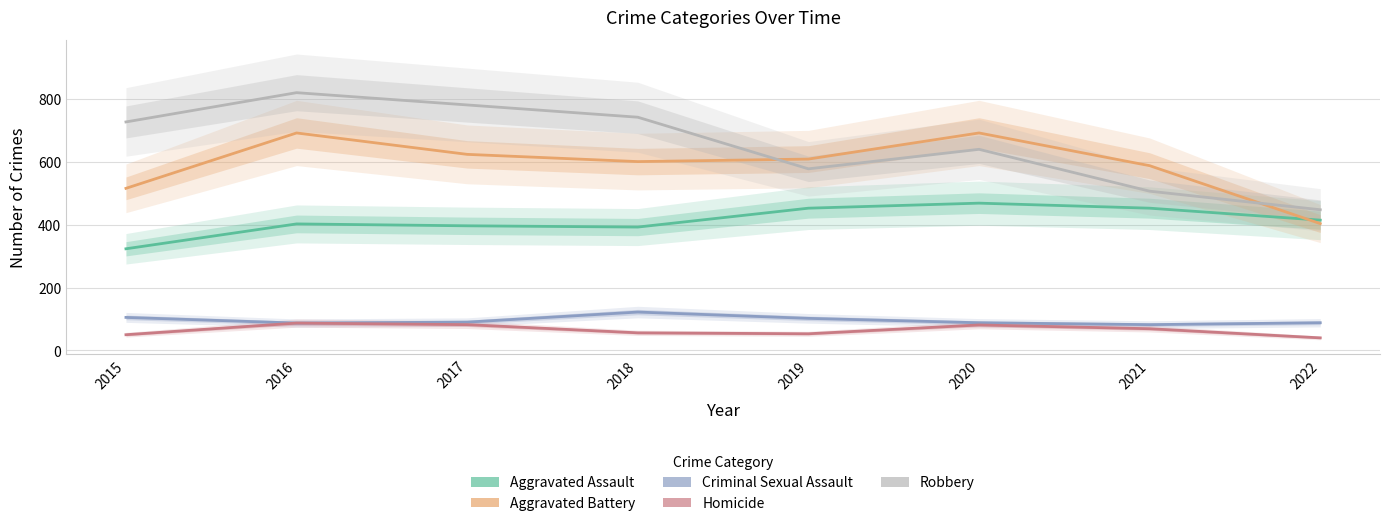

Between 2020 and 2022, which series saw the biggest shift?

Aggravated Battery